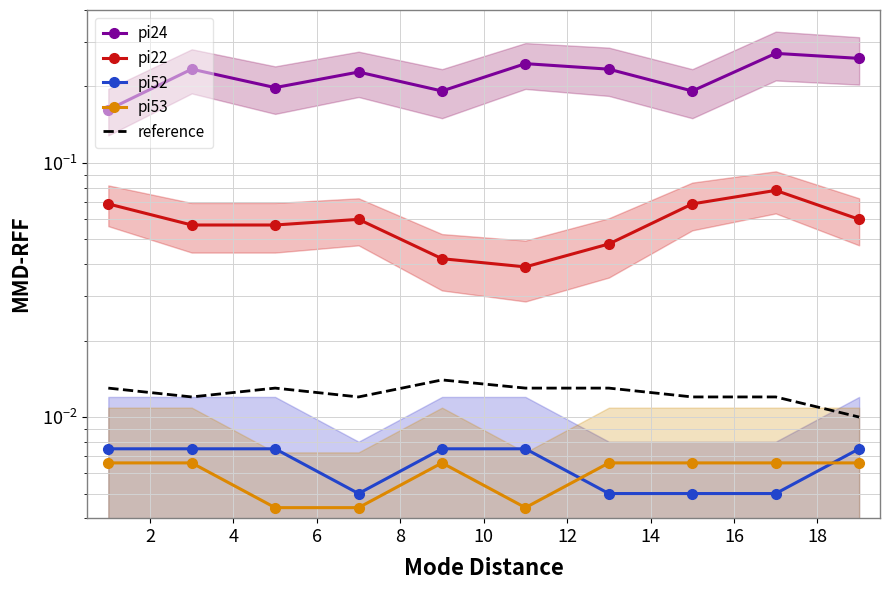

What are all the series names shown in the legend?

pi24, pi22, pi52, pi53, reference